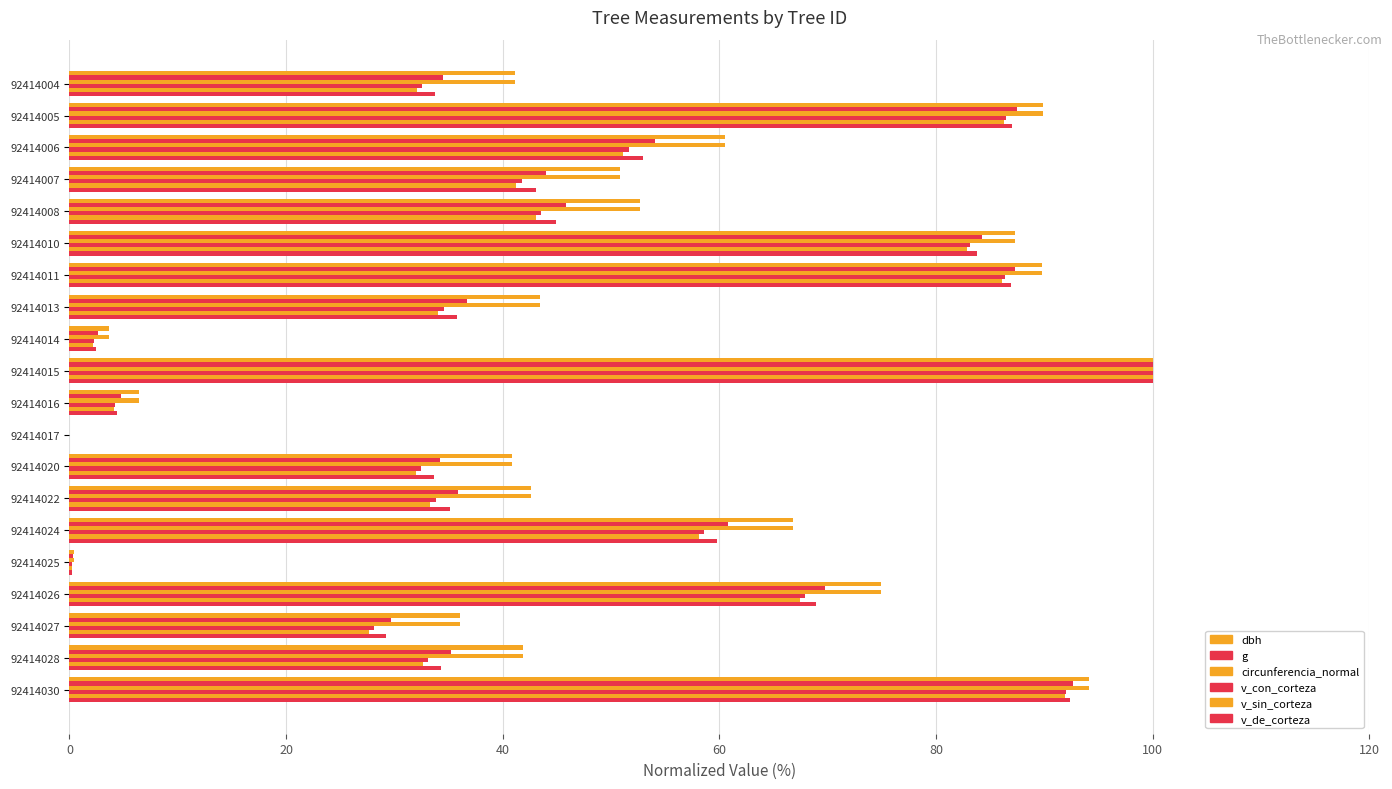

Reading left to right, list all the values displayed in this chart.

dbh: 41.1	89.9	60.6	50.8	52.7	87.3	89.8	43.5	3.6	100.0	6.4	0.0	40.8	42.6	66.8	0.4	75.0	36.1	41.9	94.1
g: 34.5	87.5	54.0	44.0	45.8	84.3	87.3	36.7	2.7	100.0	4.8	0.0	34.2	35.9	60.8	0.3	69.8	29.7	35.2	92.6
circunferencia_normal: 41.1	89.9	60.6	50.8	52.7	87.3	89.8	43.5	3.6	100.0	6.4	0.0	40.8	42.6	66.8	0.5	74.9	36.0	41.9	94.1
v_con_corteza: 32.5	86.5	51.6	41.8	43.6	83.1	86.4	34.5	2.3	100.0	4.2	0.0	32.5	33.8	58.6	0.2	67.9	28.1	33.1	92.0
v_sin_corteza: 32.0	86.3	51.1	41.2	43.0	82.9	86.1	34.0	2.2	100.0	4.1	0.0	31.9	33.3	58.1	0.2	67.5	27.6	32.6	91.9
v_de_corteza: 33.8	87.0	52.9	43.1	44.9	83.8	86.9	35.8	2.4	100.0	4.4	0.0	33.7	35.1	59.8	0.3	69.0	29.3	34.3	92.4